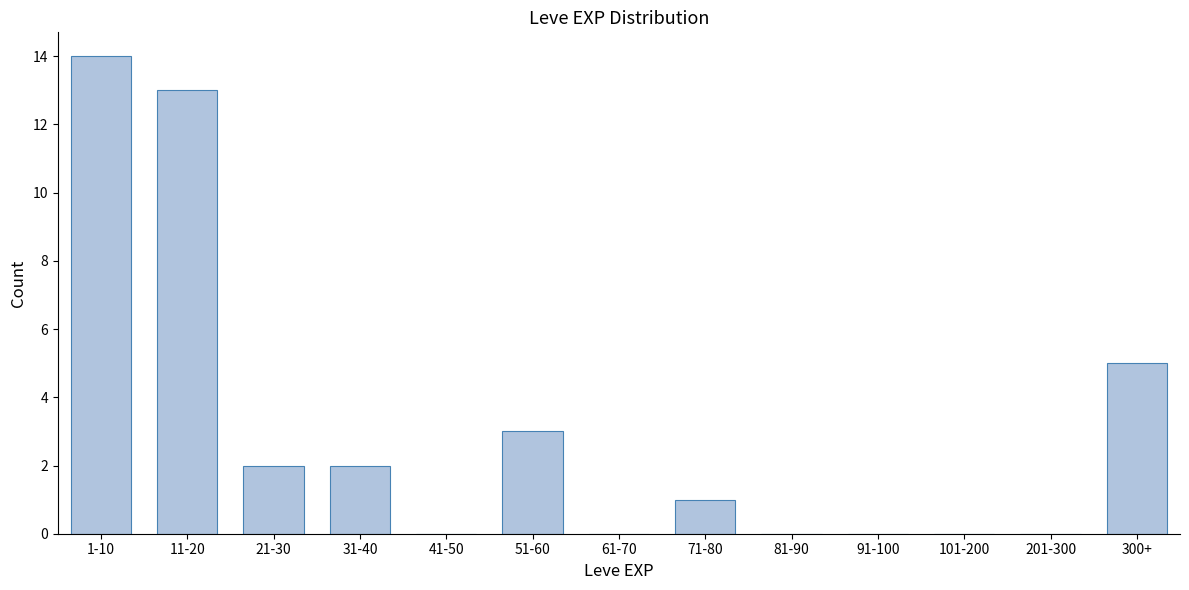

Reading right to left, transcribe all the data shown in this chart.

300+=5	201-300=0	101-200=0	91-100=0	81-90=0	71-80=1	61-70=0	51-60=3	41-50=0	31-40=2	21-30=2	11-20=13	1-10=14